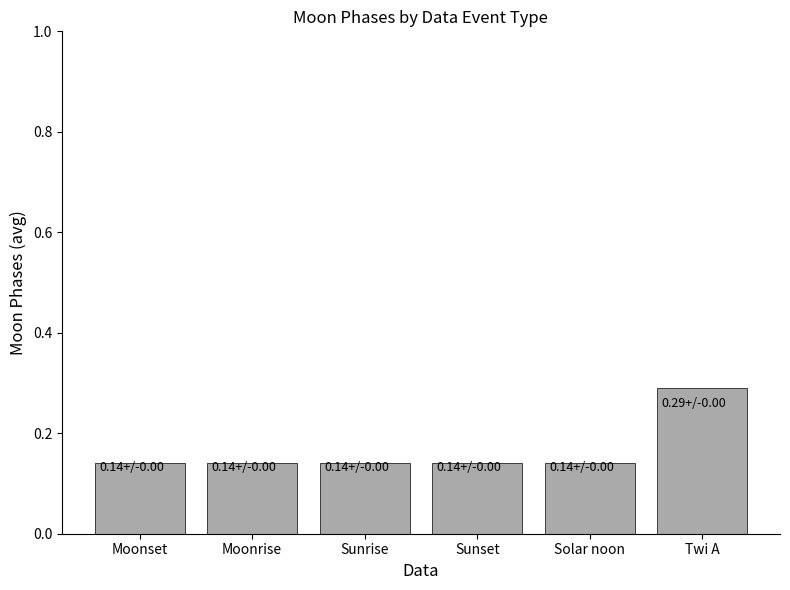

At which category does the chart reach its peak across all series?

Twi A